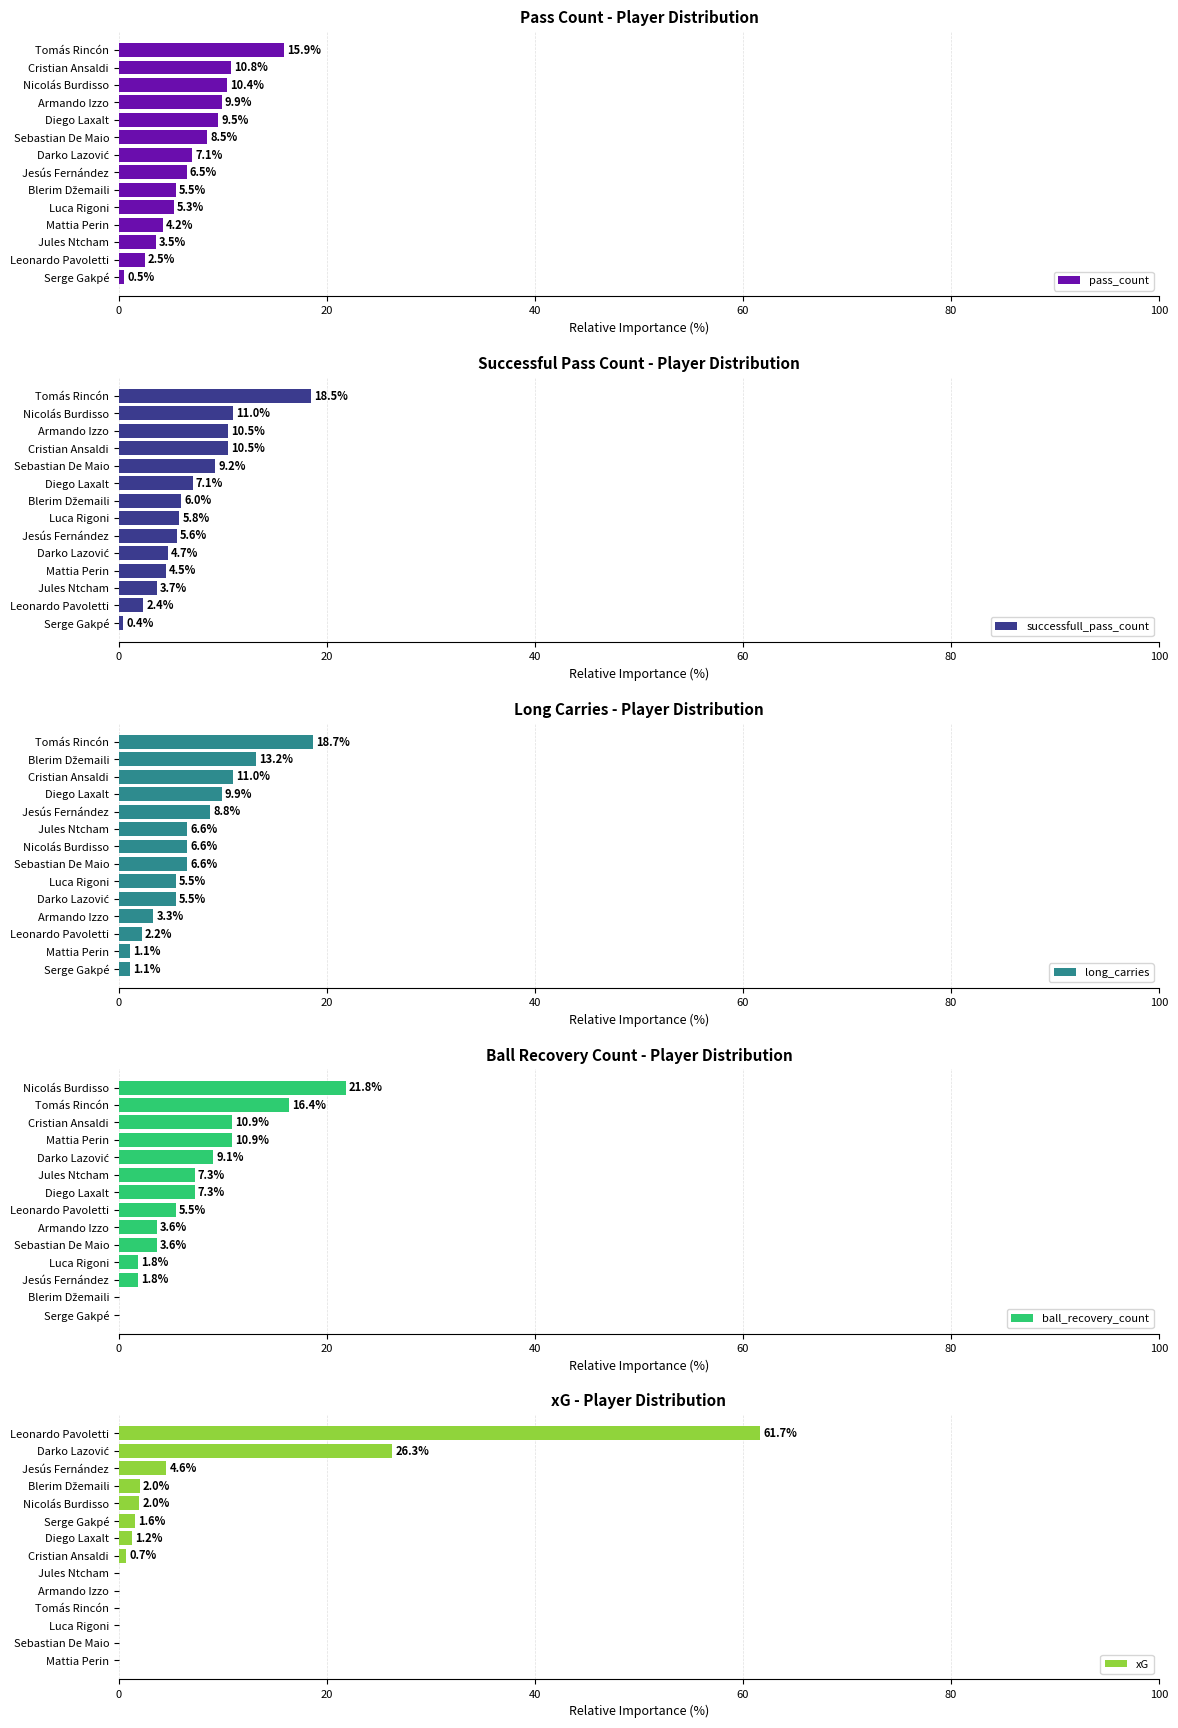

What are all the series names shown in the legend?

pass_count, successfull_pass_count, long_carries, ball_recovery_count, xG